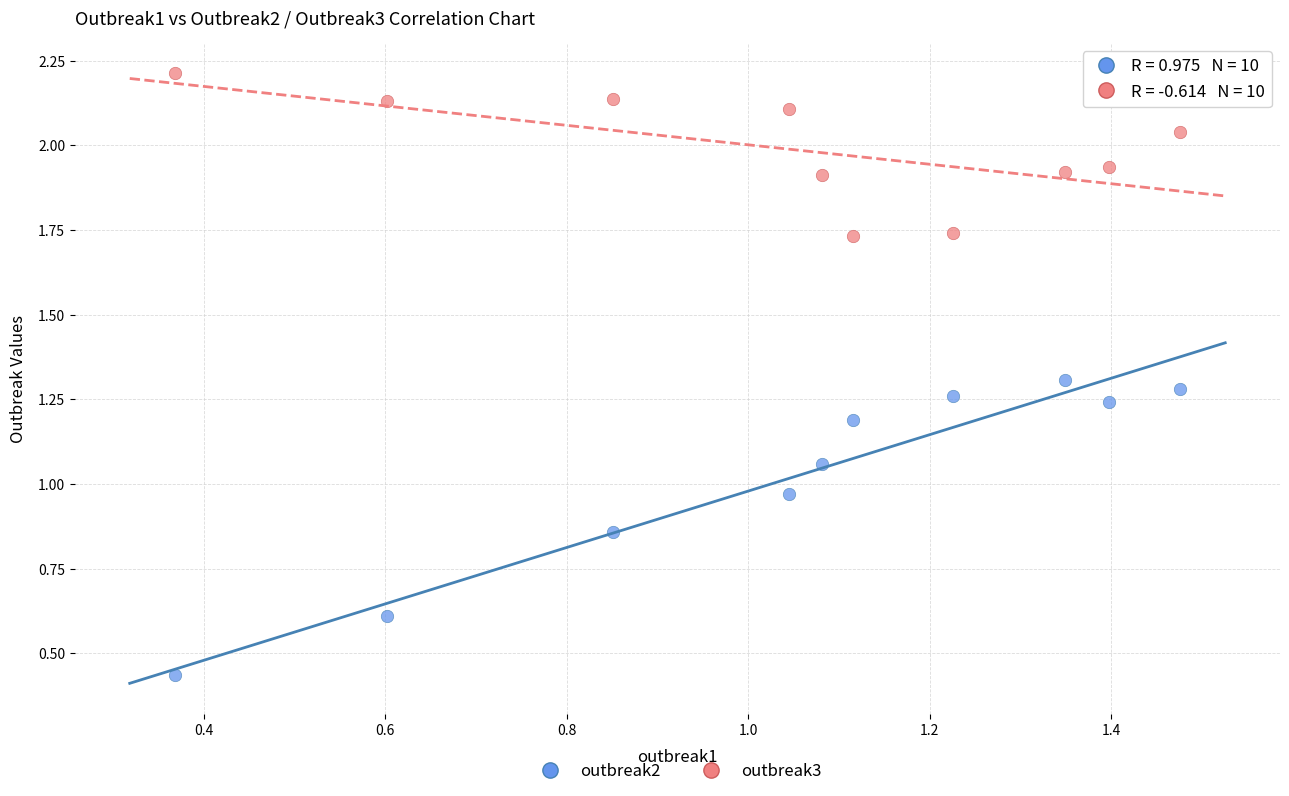

Across all data points, what is the range of Y values (max minus min)?

1.8